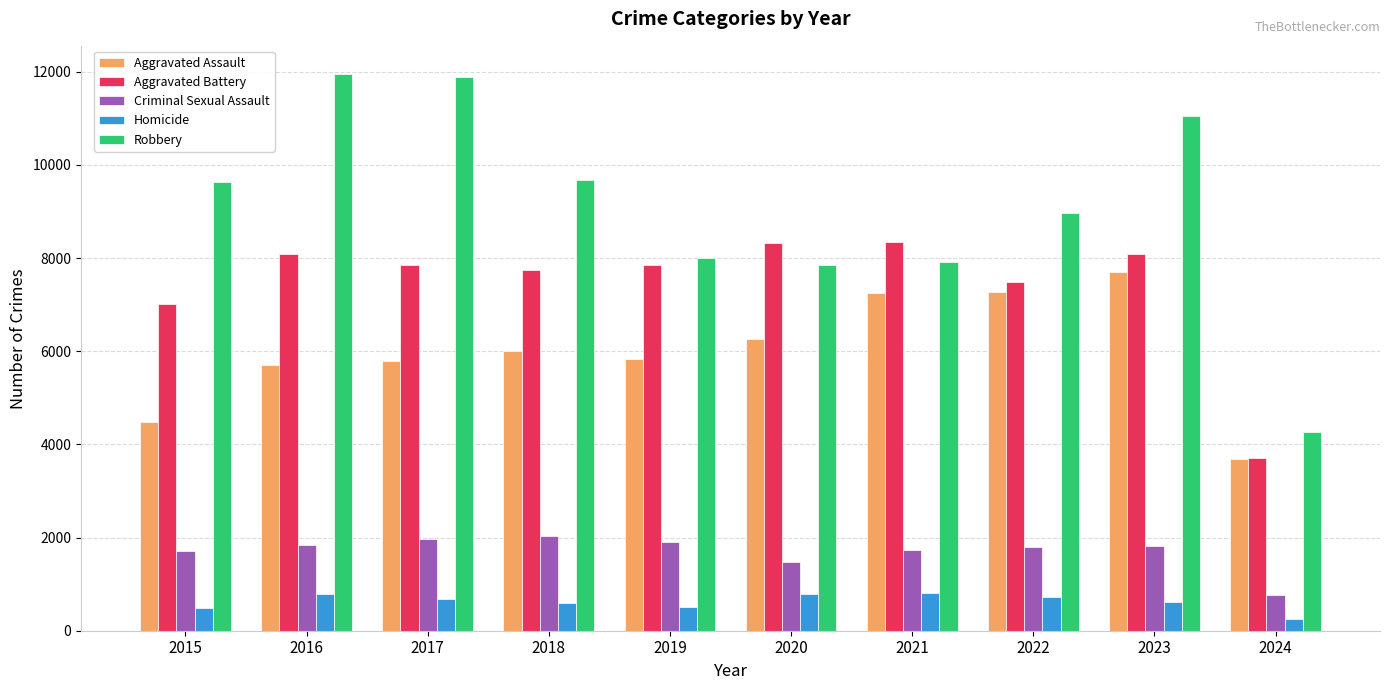

Which series has the largest range (max minus min)?

Robbery